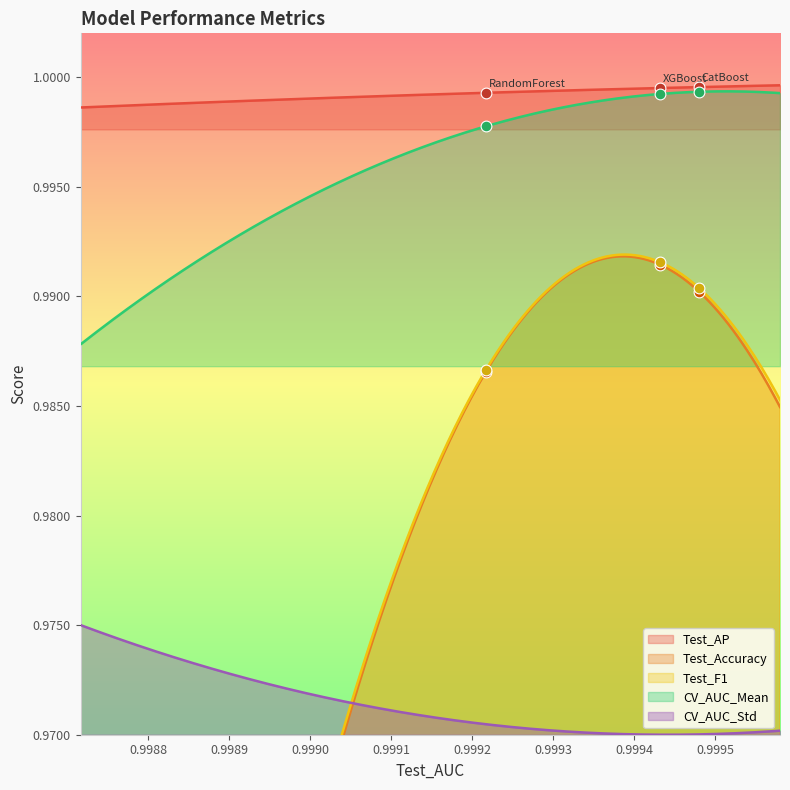

Is the value of Test_AP at RandomForest greater than the value of Test_F1 at CatBoost?

Yes